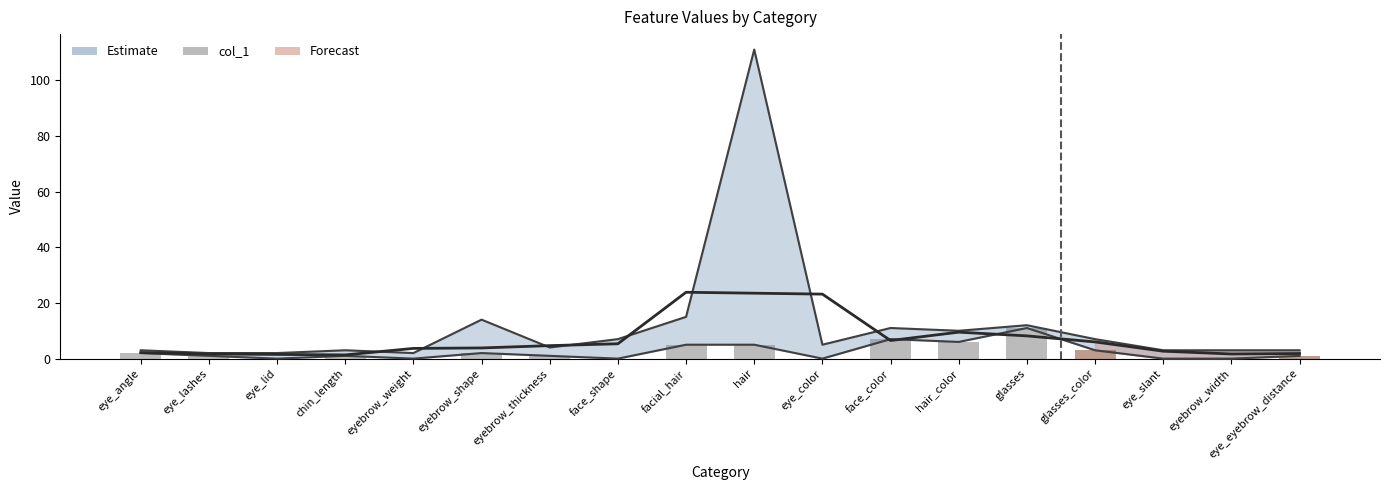

Are the bars horizontal?

No